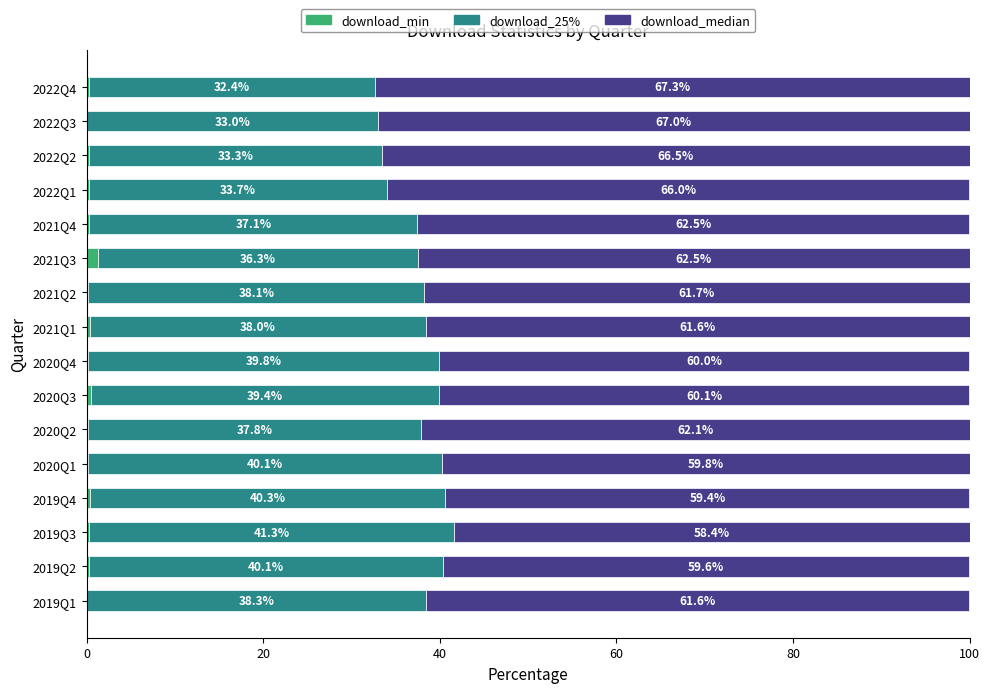

Which category has the highest value in the download_min series?

2021Q3